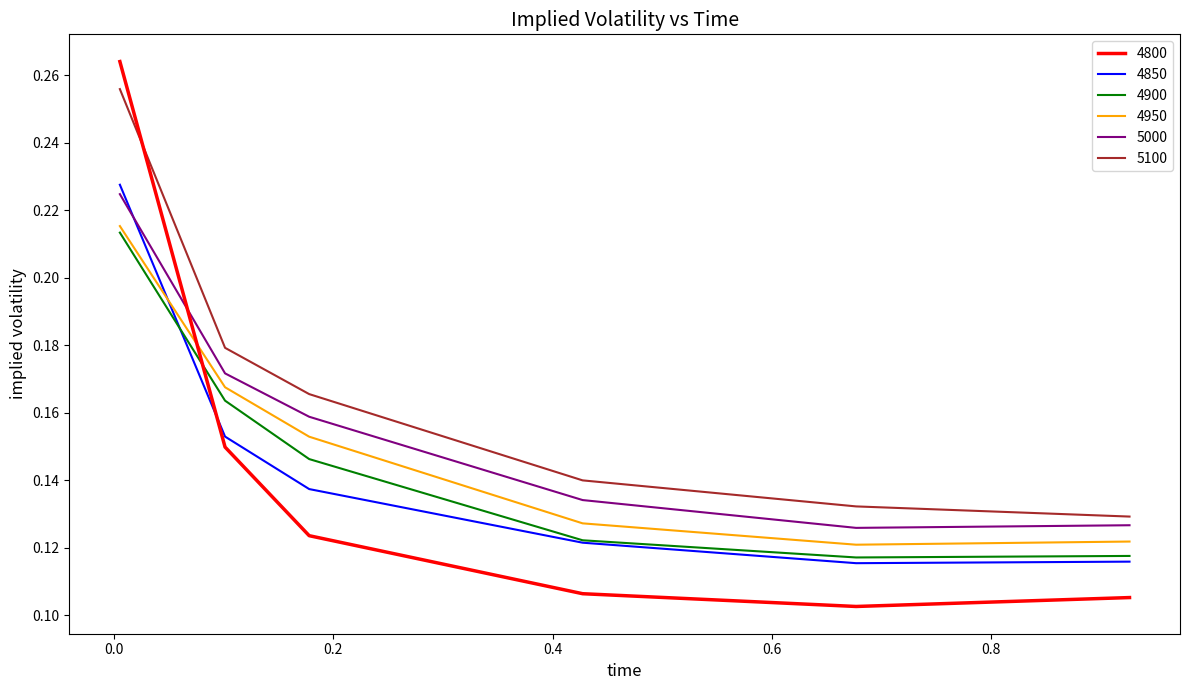

Which series has the widest spread of values?

4800